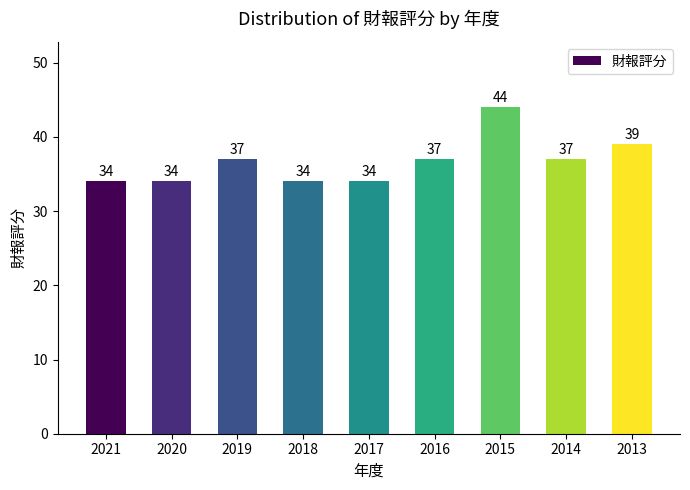

Which category has the highest value across all series?

2015